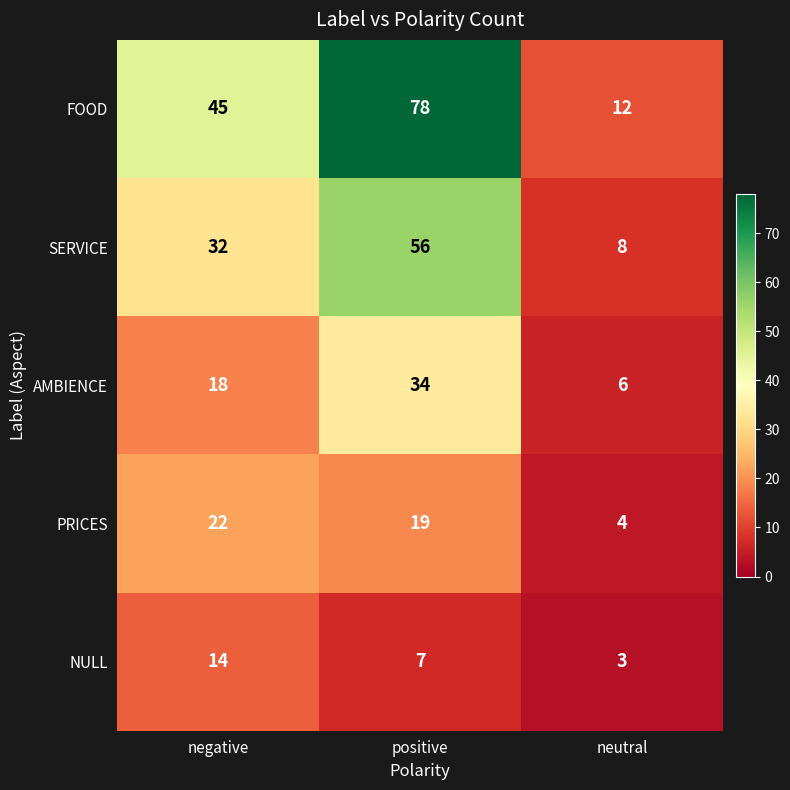

At negative, list the series in order from largest to smallest.

FOOD, SERVICE, PRICES, AMBIENCE, NULL